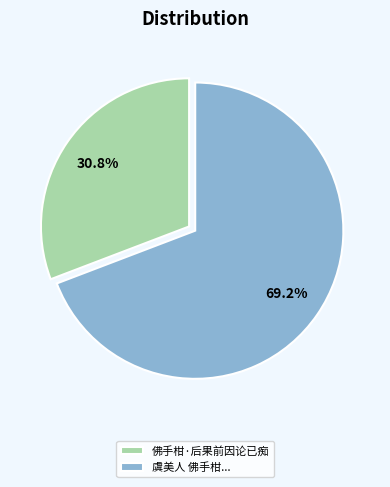

Rank the categories by value from lowest to highest.

佛手柑·后果前因论已痴, 虞美人 佛手柑...